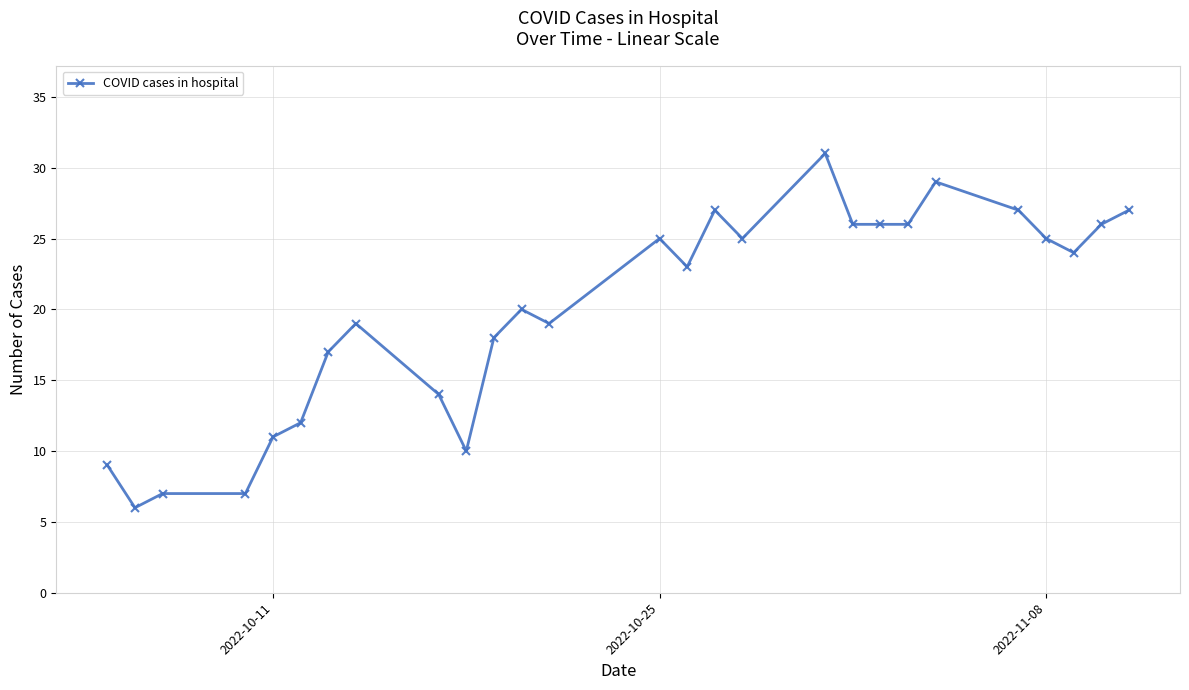

What is the average value?

20